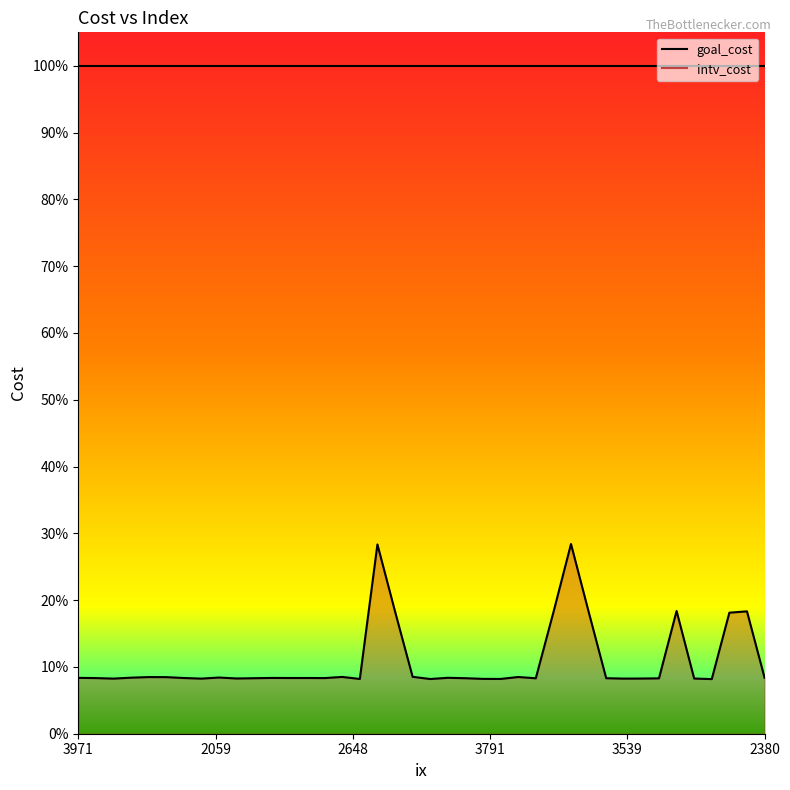

List the labels in order of value, smallest first.

3270, 3746, 2648, 2526, 3791, 2778, 2484, 3539, 2573, 3567, 2456, 2451, 2136, 2186, 2631, 3465, 2002, 3258, 3453, 2985, 3574, 2837, 3971, 3178, 2380, 3144, 2059, 2191, 3781, 2141, 2767, 3435, 2166, 3213, 2307, 3494, 2114, 2496, 2509, 2037